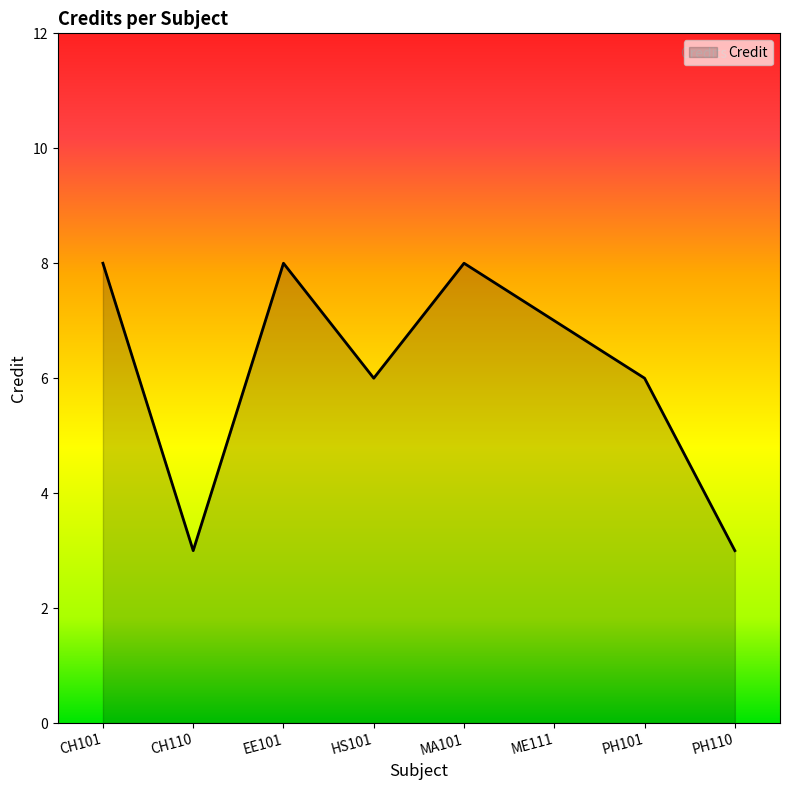

What is the sum of the values at CH101 and MA101?

16